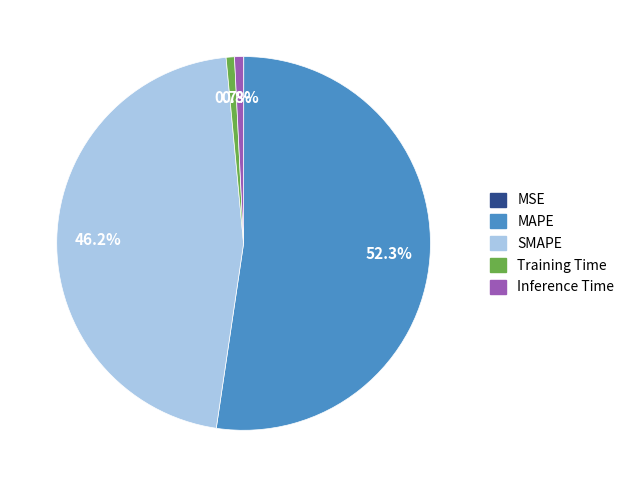

What is the largest slice in the pie chart?

MAPE